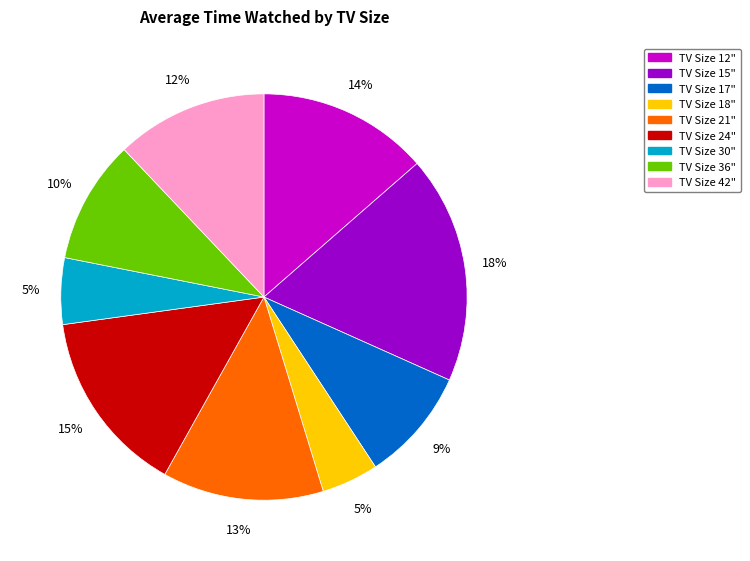

Is there any slice that represents more than half of the pie?

No